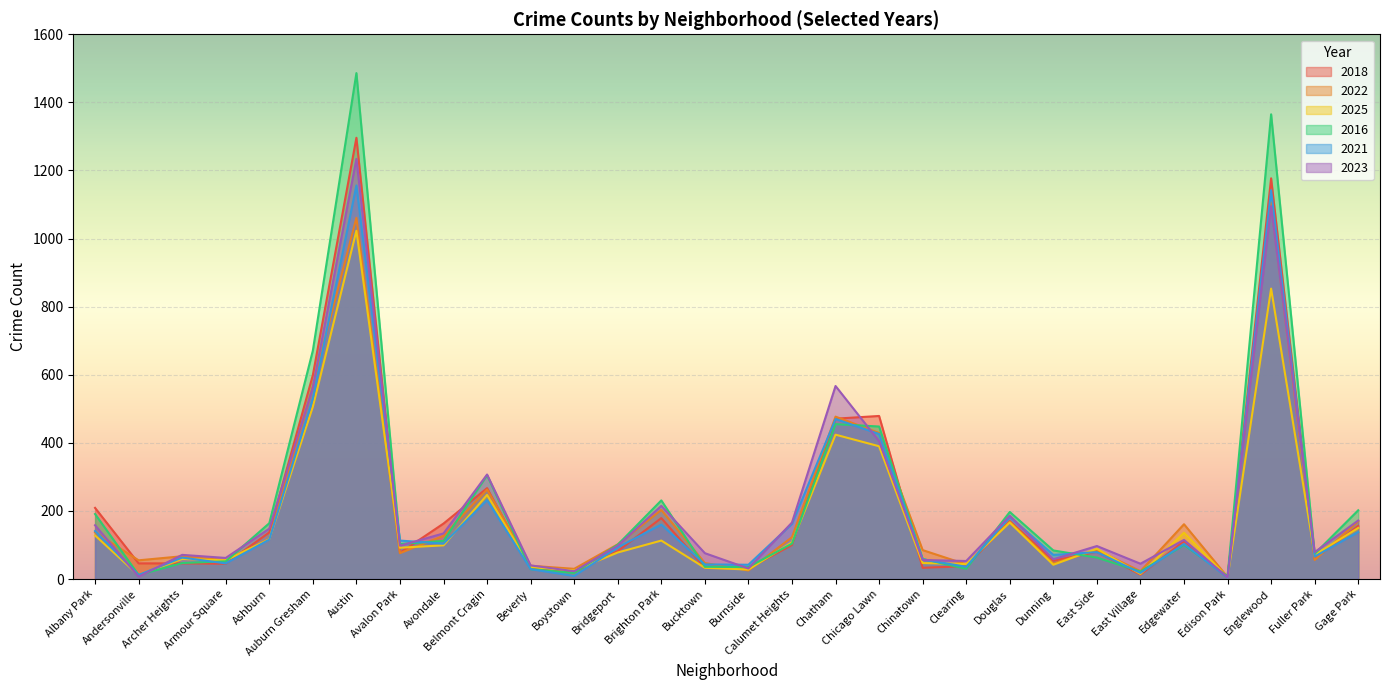

Is the value of 2016 at Chicago Lawn greater than the value of 2021 at Austin?

No